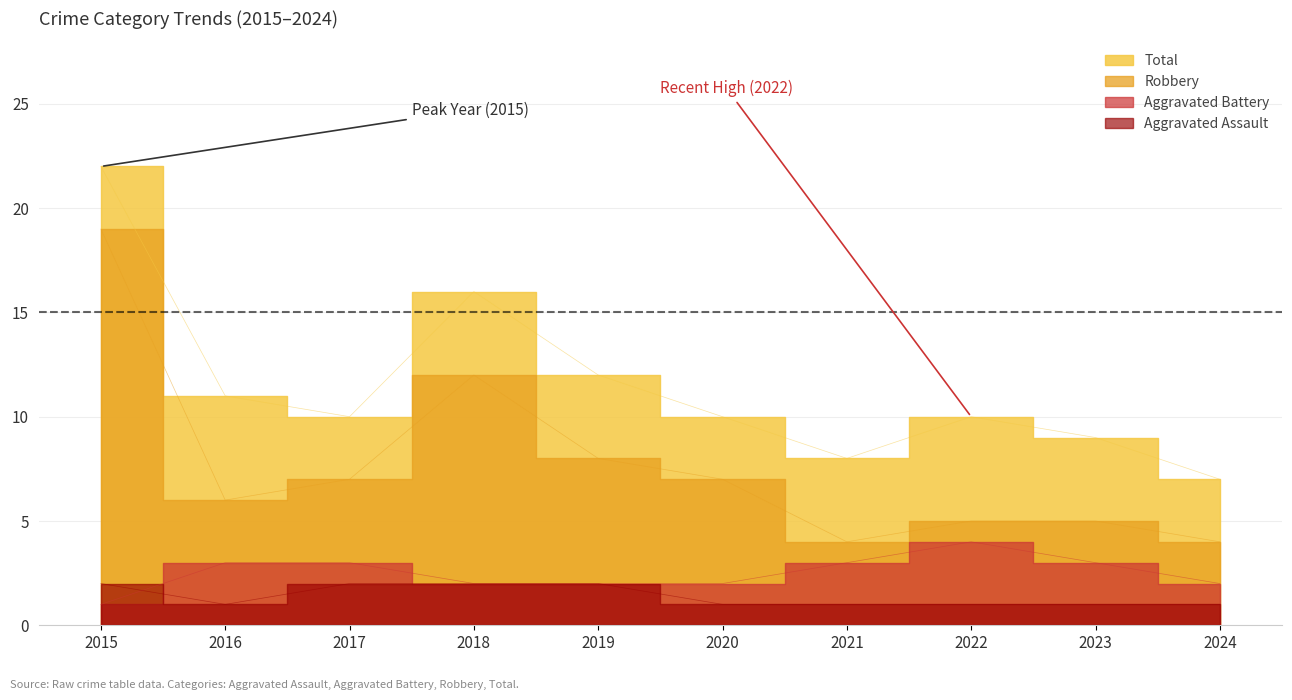

At which label is Aggravated Assault closest to 1?

2016